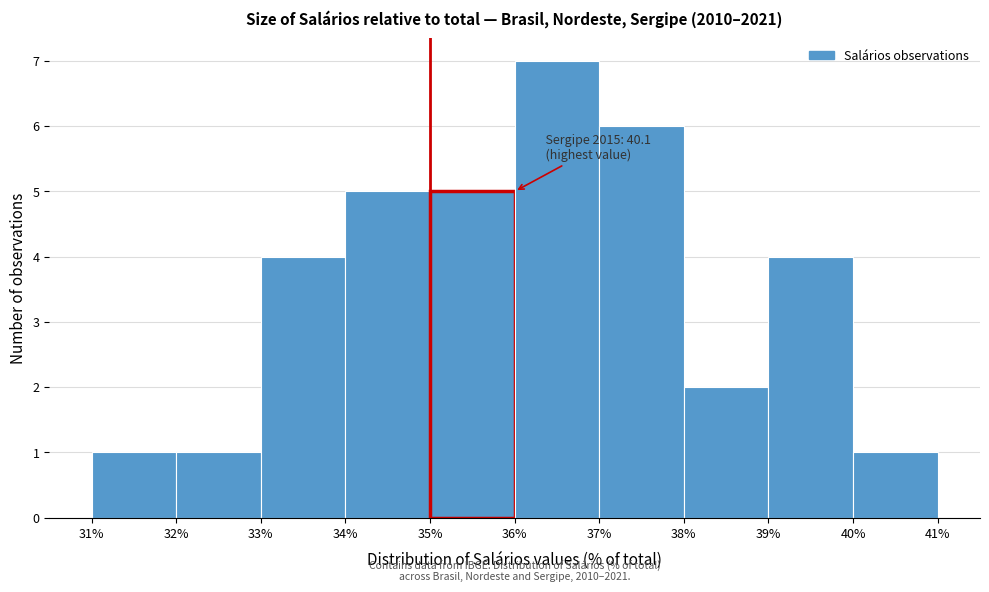

Over which range of the x-axis is the bar tallest?

36% to 37%